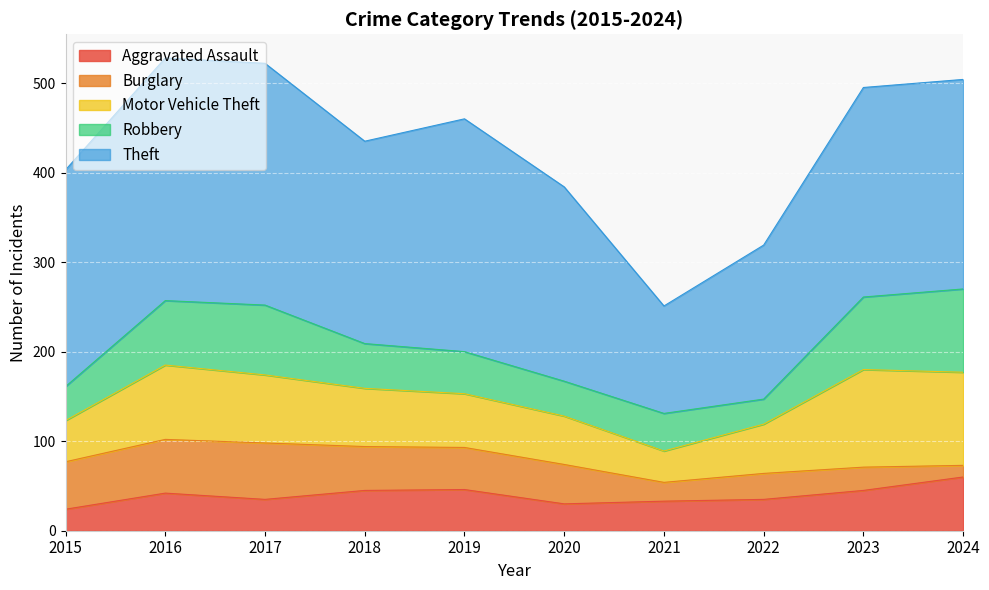

How many categories are shown in the chart?

10